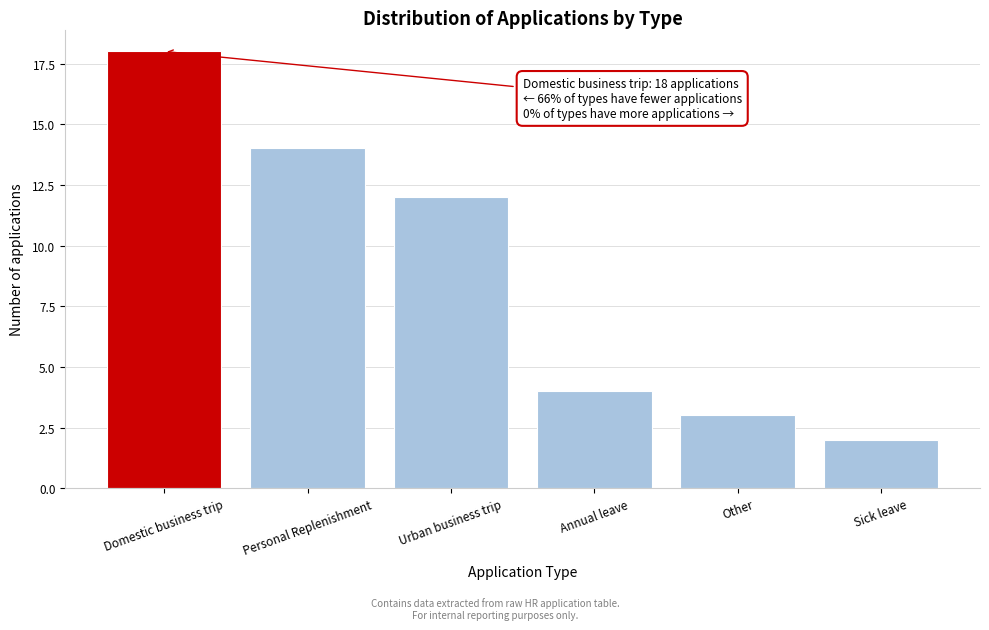

Reading left to right, list all the values displayed in this chart.

18	14	12	4	3	2